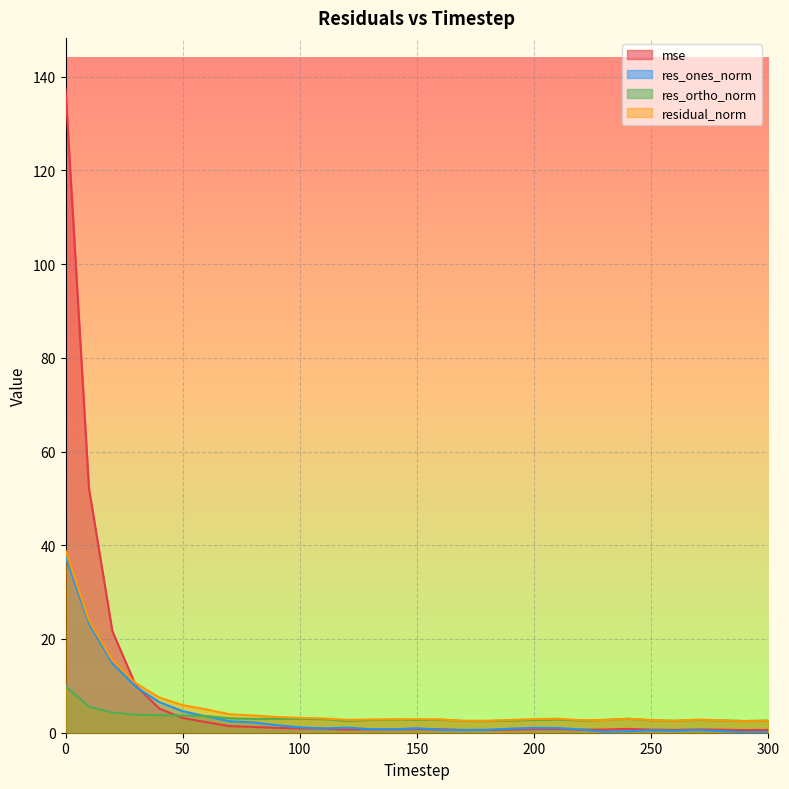

What is the value of the res_ortho_norm point at the 9th from the left?

2.9